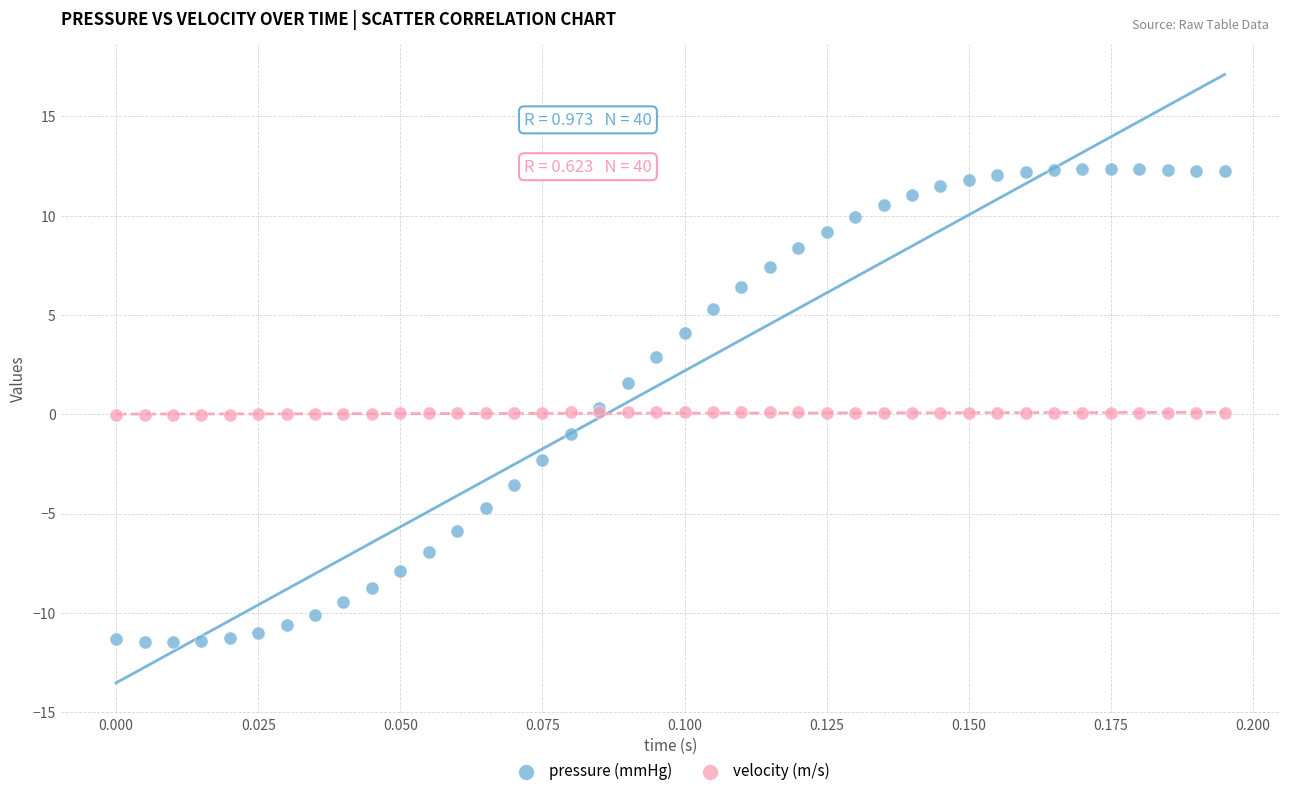

Which series has the largest Y range (max minus min)?

pressure (mmHg)